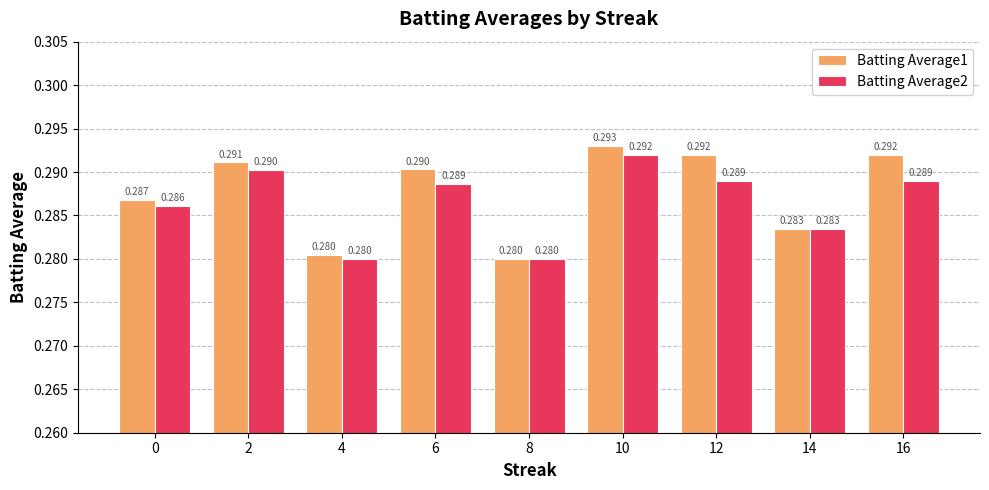

Which series has the widest spread of values?

Batting Average1